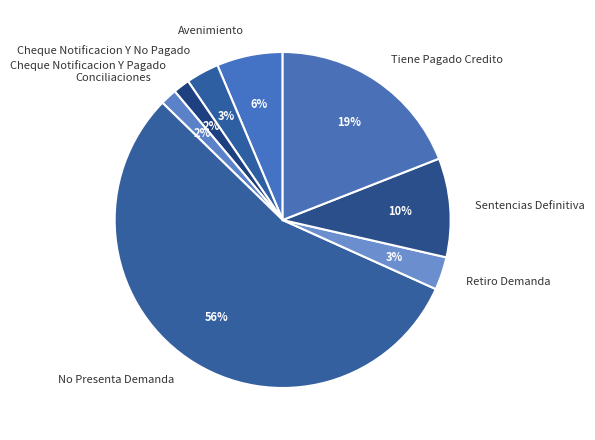

To the nearest percent, what is the average slice percentage?

12%